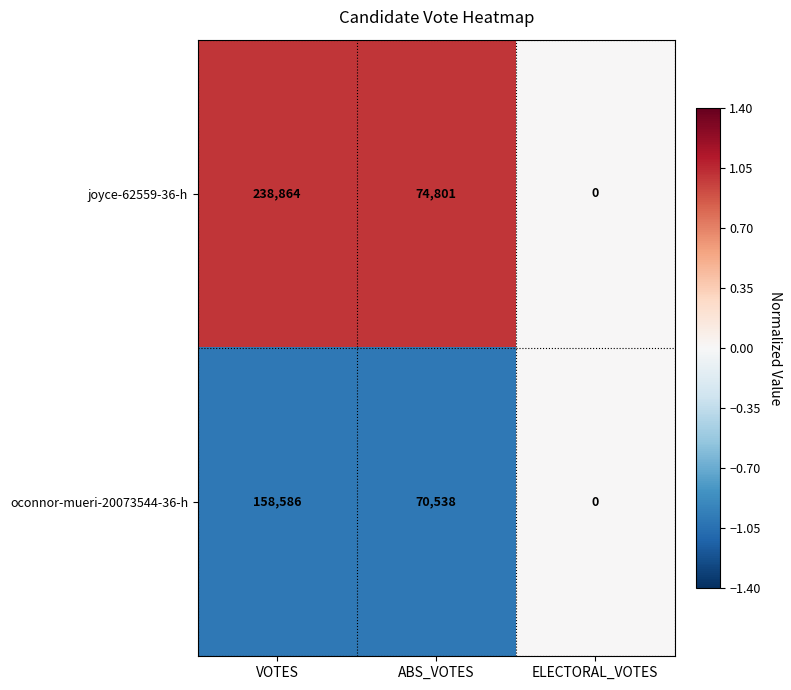

True or false: joyce-62559-36-h has a value of 138483 at ELECTORAL_VOTES.

False